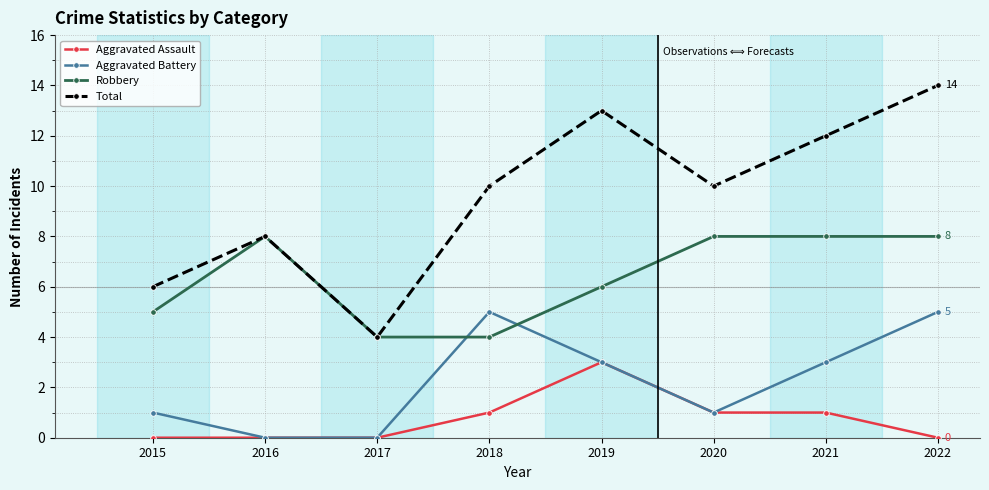

How many lines are shown in the chart?

4